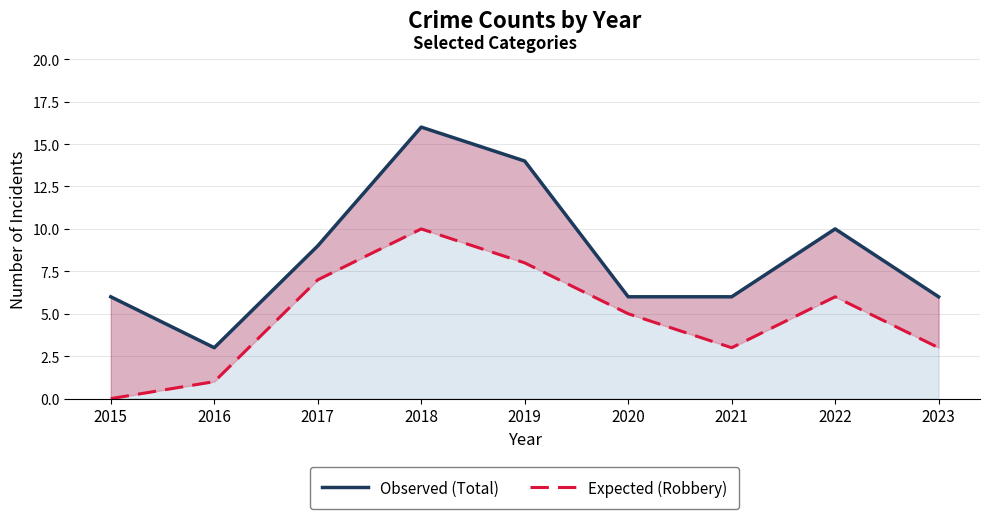

Reading left to right, list all the values displayed in this chart.

Observed (Total): 6	3	9	16	14	6	6	10	6
Expected (Robbery): 0	1	7	10	8	5	3	6	3